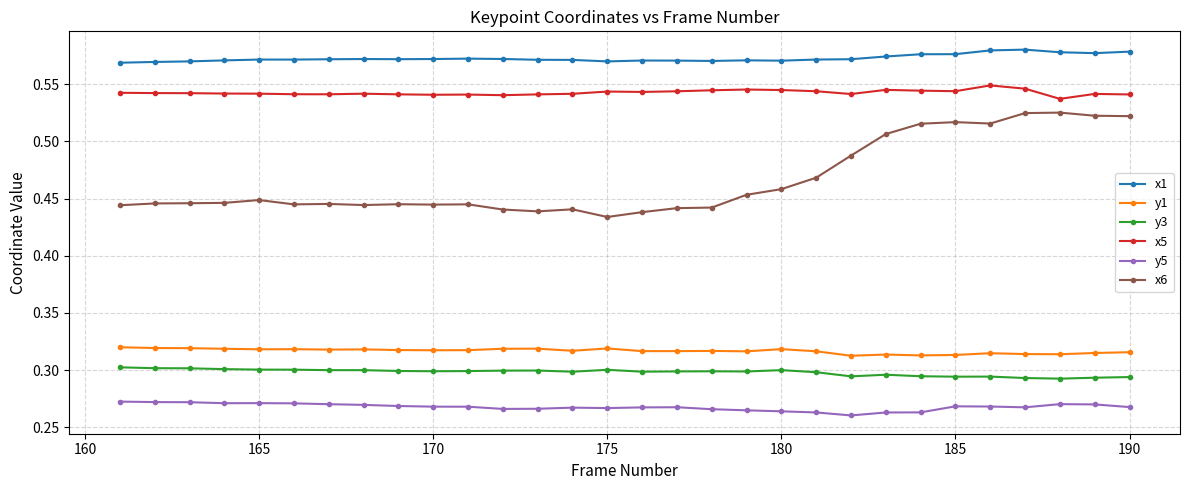

Which series has the largest range (max minus min)?

x6